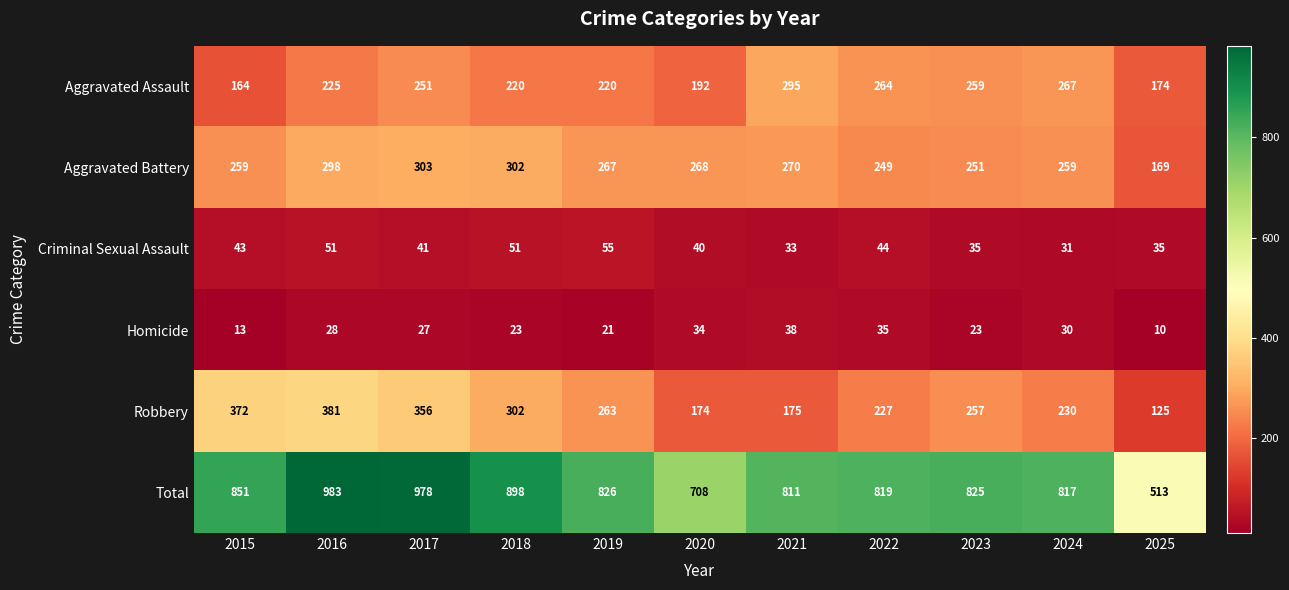

What is the minimum value shown in the chart?

10